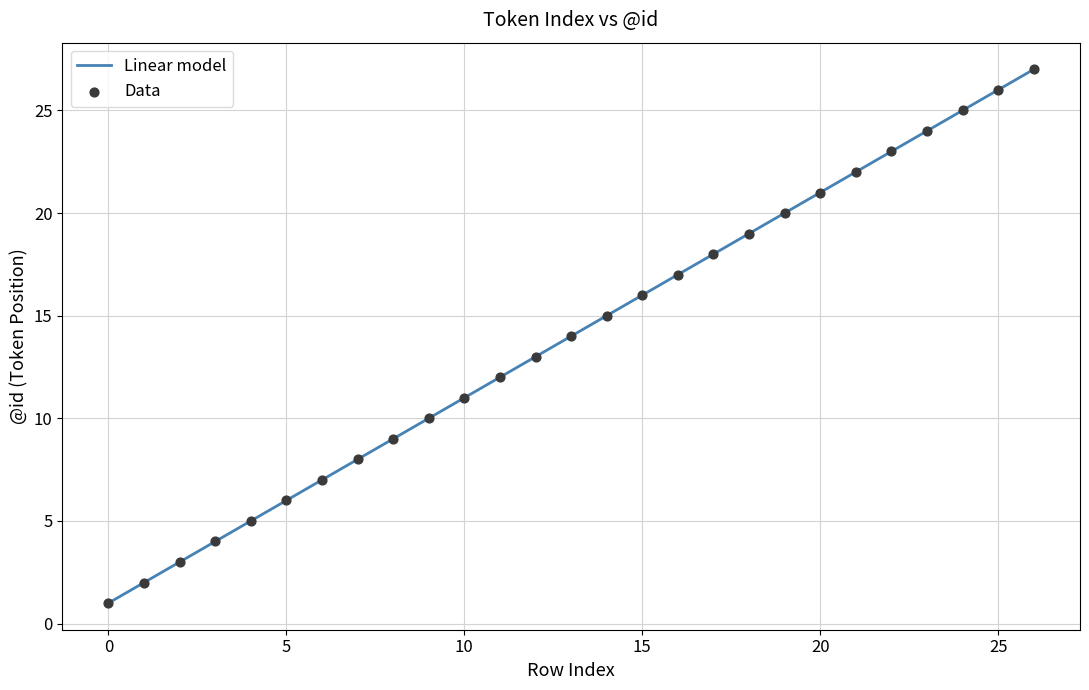

What is the maximum value shown in the chart?

27